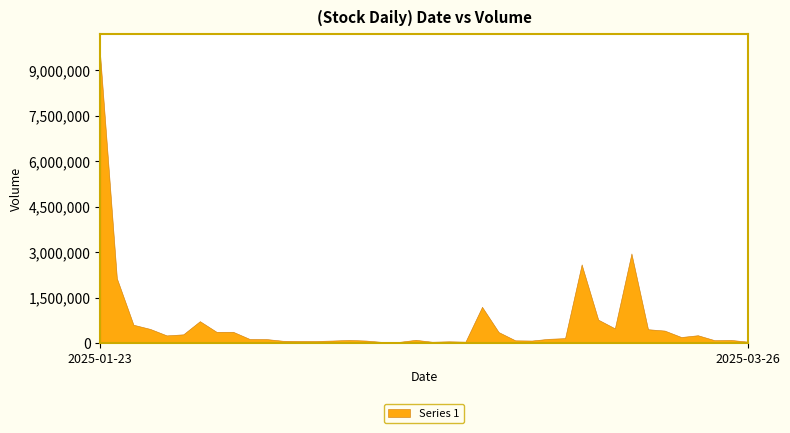

How many interior local peaks (higher than both neighbors) does the data have?

10